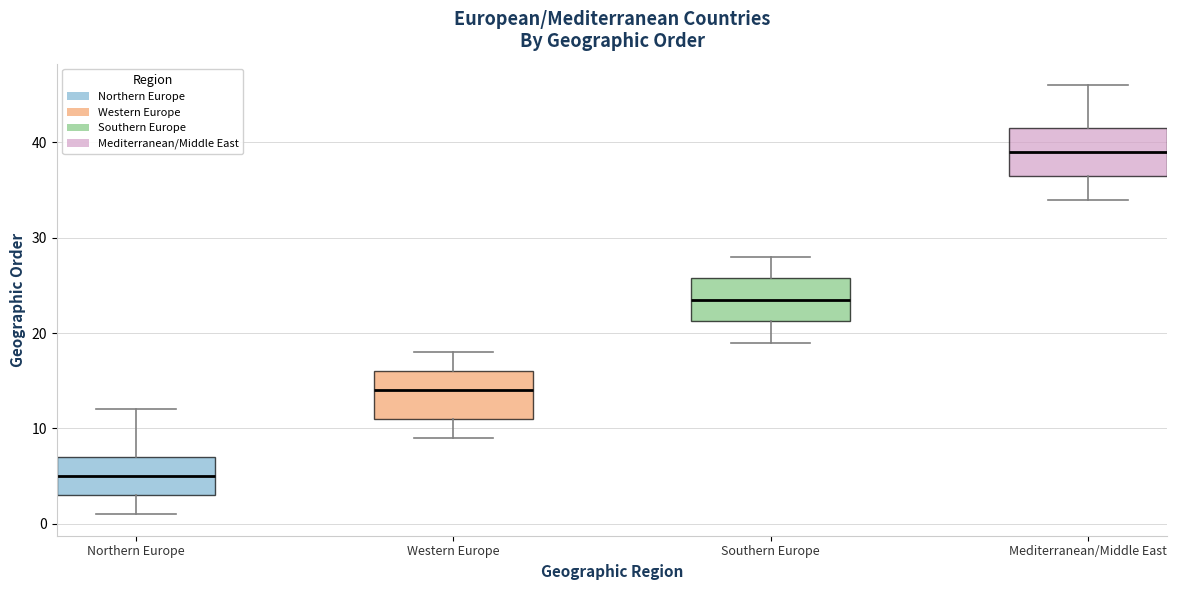

Reading left to right, transcribe this box plot: for each box, give where its median line is, the range the box spans, and where its two whiskers end, as read against the y-axis. The values are not printed on the chart, so give them approximately, as read against the axis.

Northern Europe: median 5, box 3 to 7, whiskers 1 to 12
Western Europe: median 14, box 11 to 16, whiskers 9 to 18
Southern Europe: median 24, box 21 to 26, whiskers 19 to 28
Mediterranean/Middle East: median 39, box 37 to 42, whiskers 34 to 46